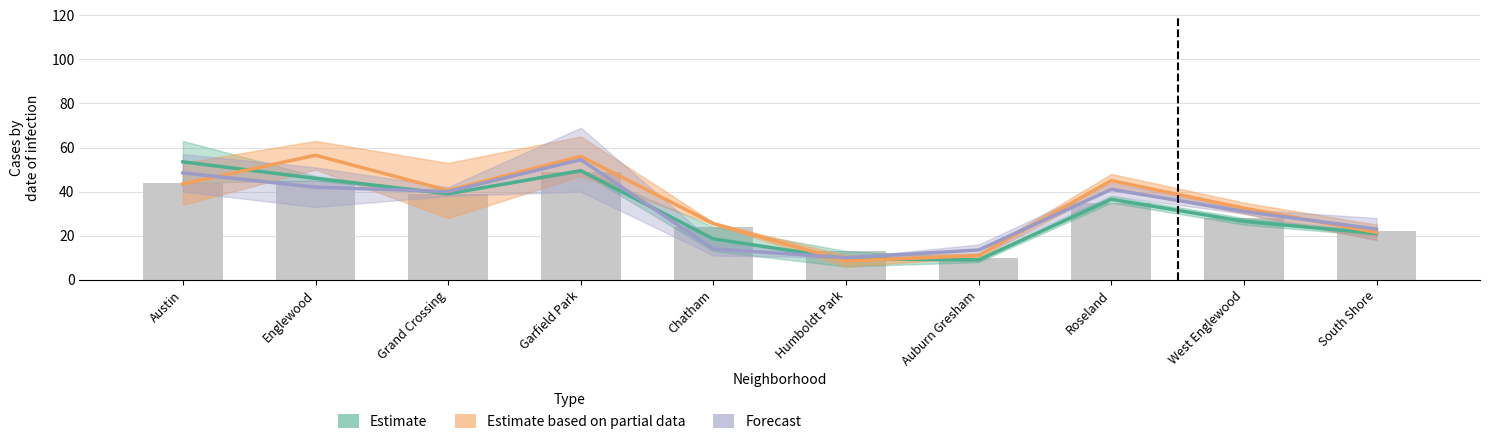

What position from the right is Austin?

10